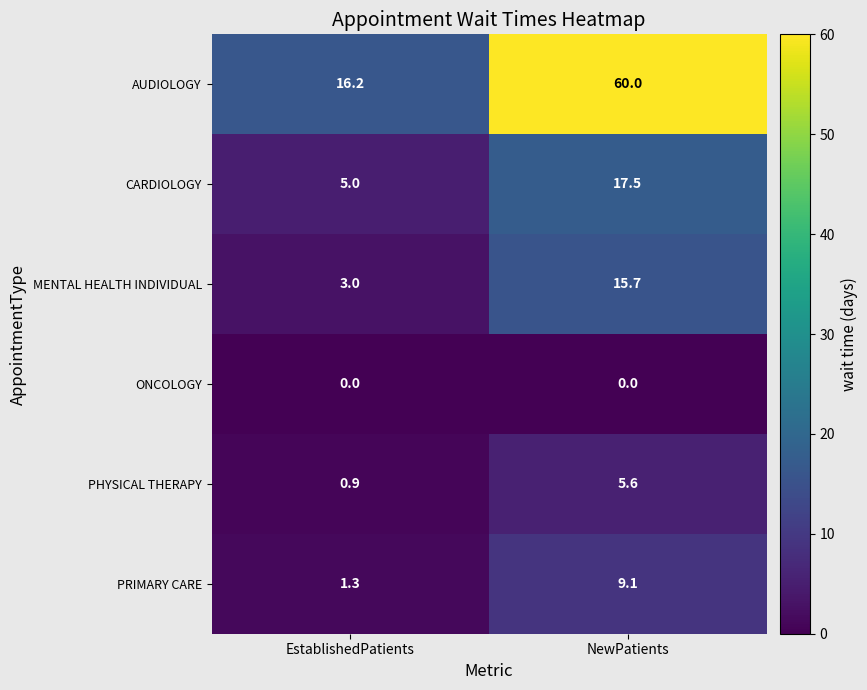

Which series has the widest spread of values?

AUDIOLOGY